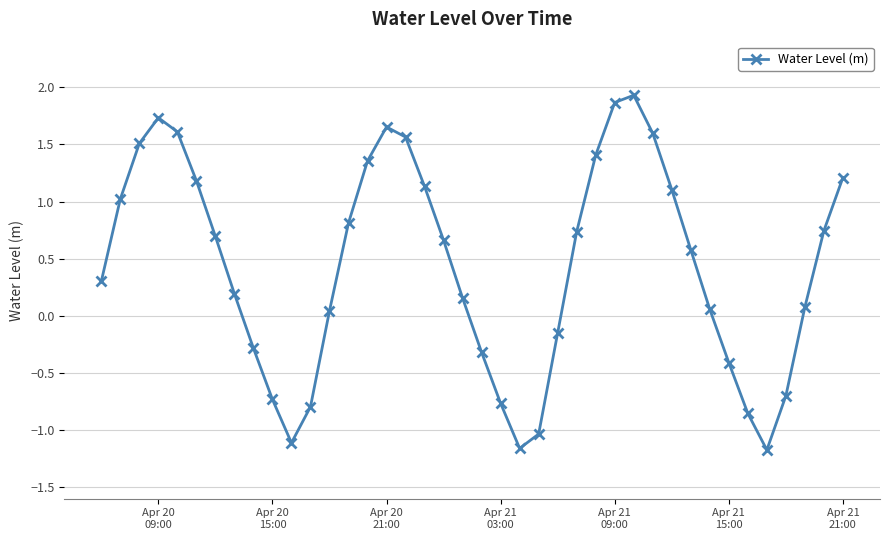

How many data points are above 0?

27